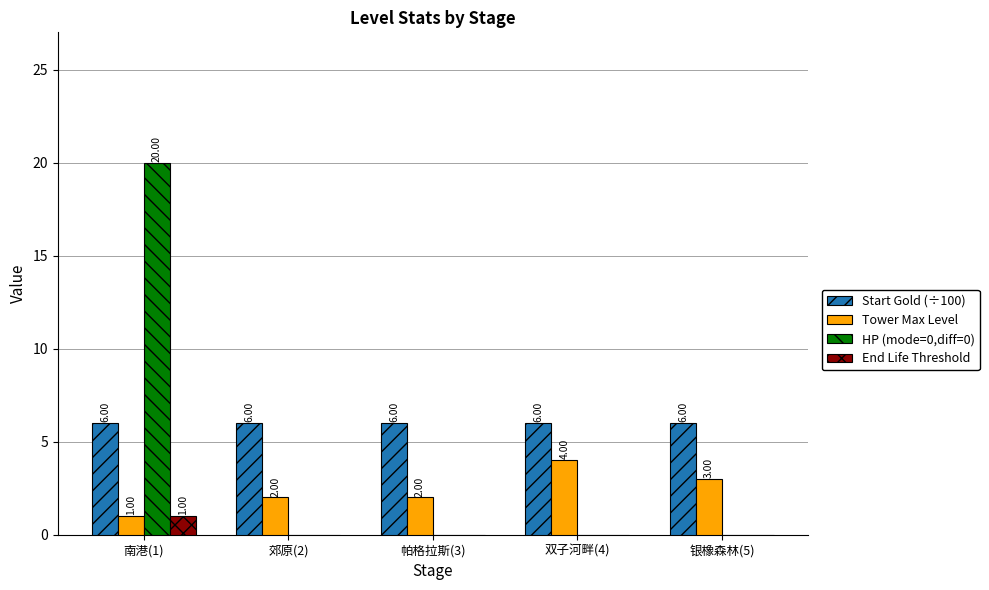

What is the average value of the Tower Max Level series?

2